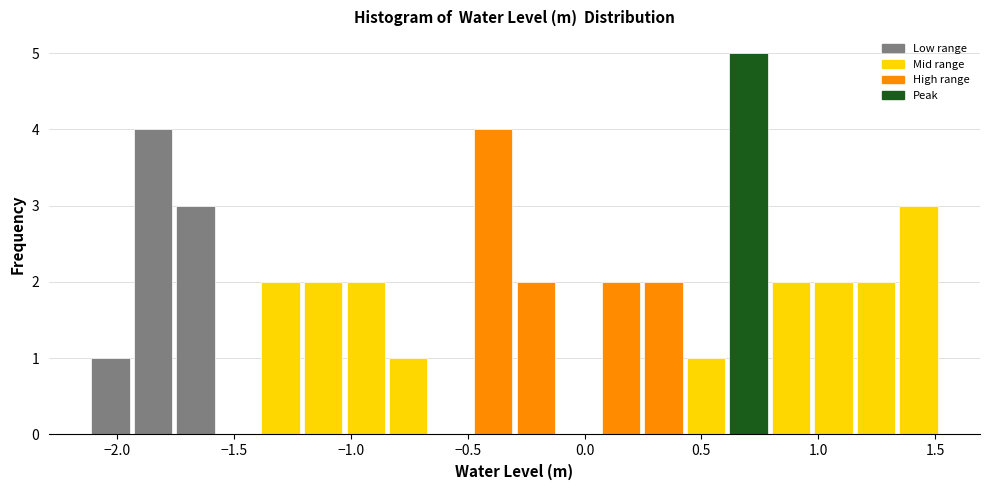

Read against the x-axis, roughly where is the centre of the tallest bar?

0.70